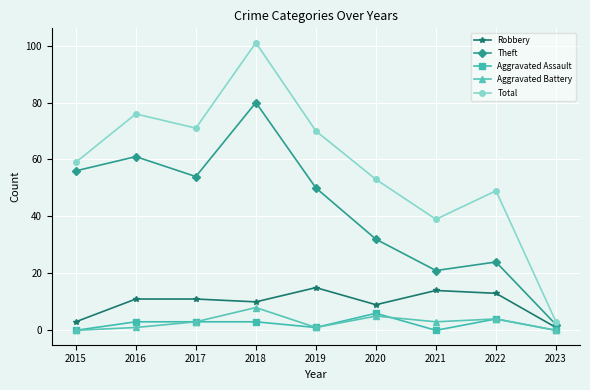

How many data points does each series have?

9